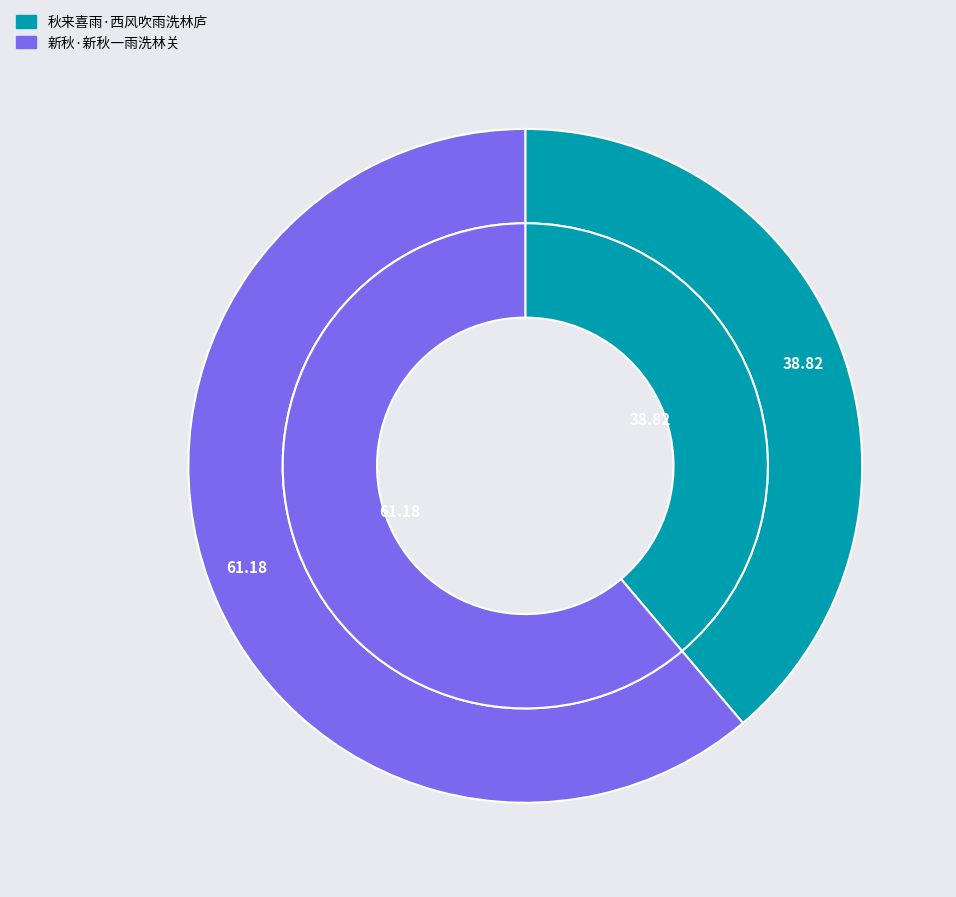

Which category accounts for the majority?

新秋·新秋一雨洗林关